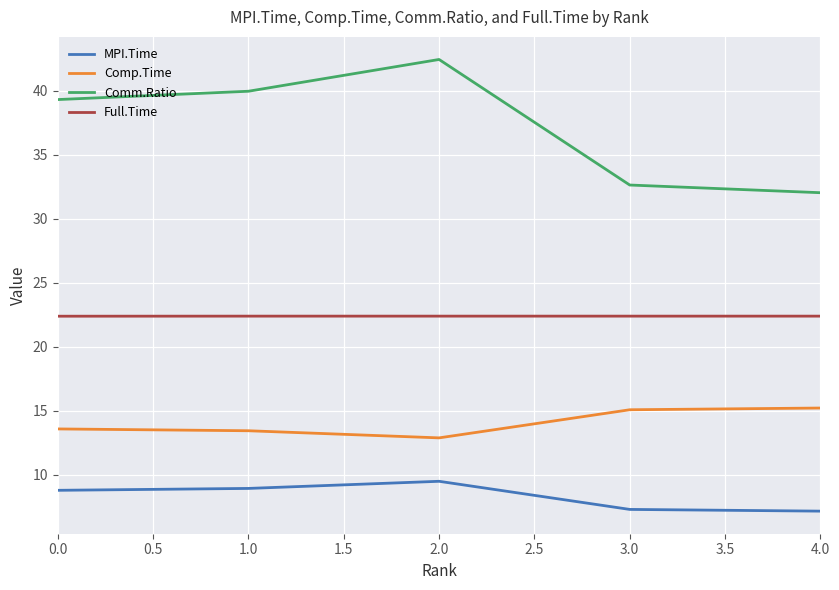

Read the Comm.Ratio value at 0.0.

39.3